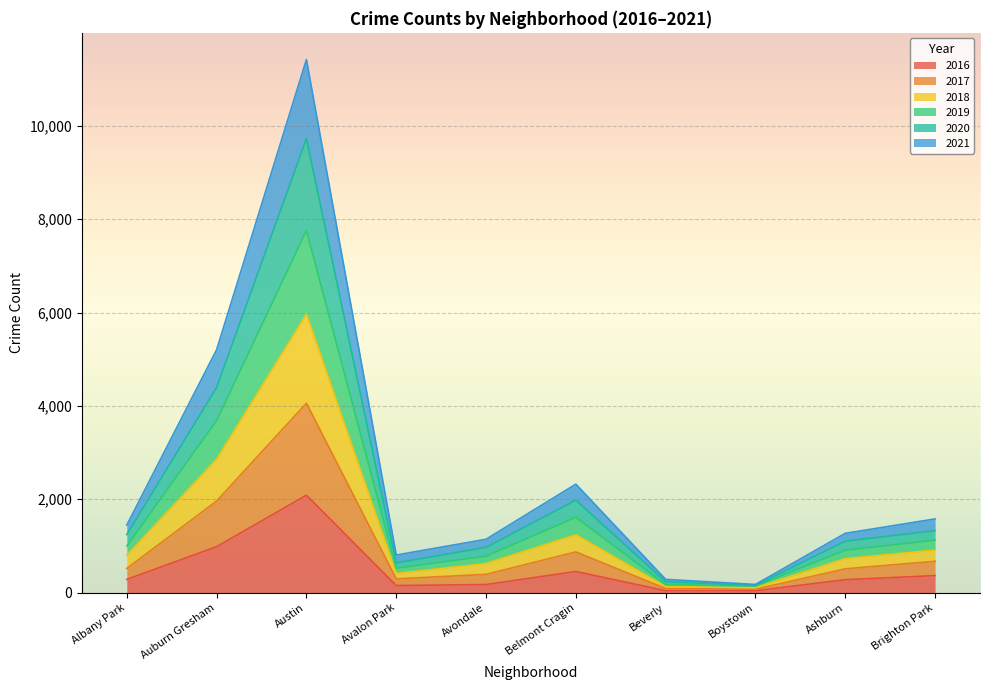

What position from the left is Austin?

3